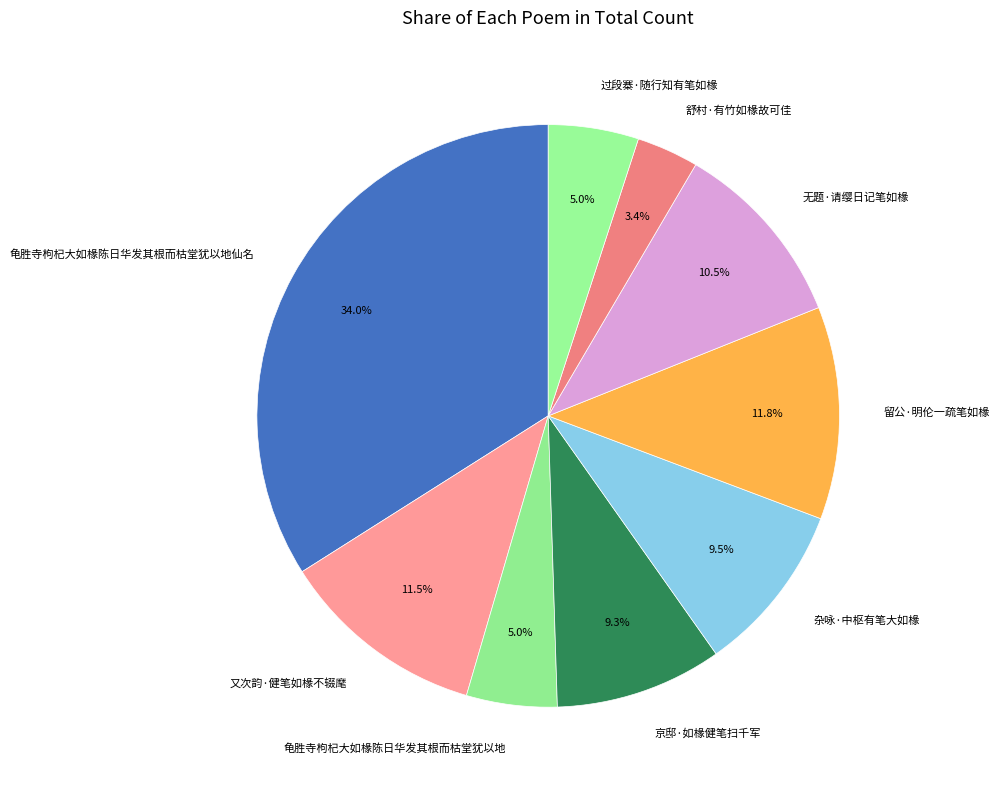

Which has a higher value, 舒村·有竹如椽故可佳 or 龟胜寺枸杞大如椽陈日华发其根而枯堂犹以地?

龟胜寺枸杞大如椽陈日华发其根而枯堂犹以地